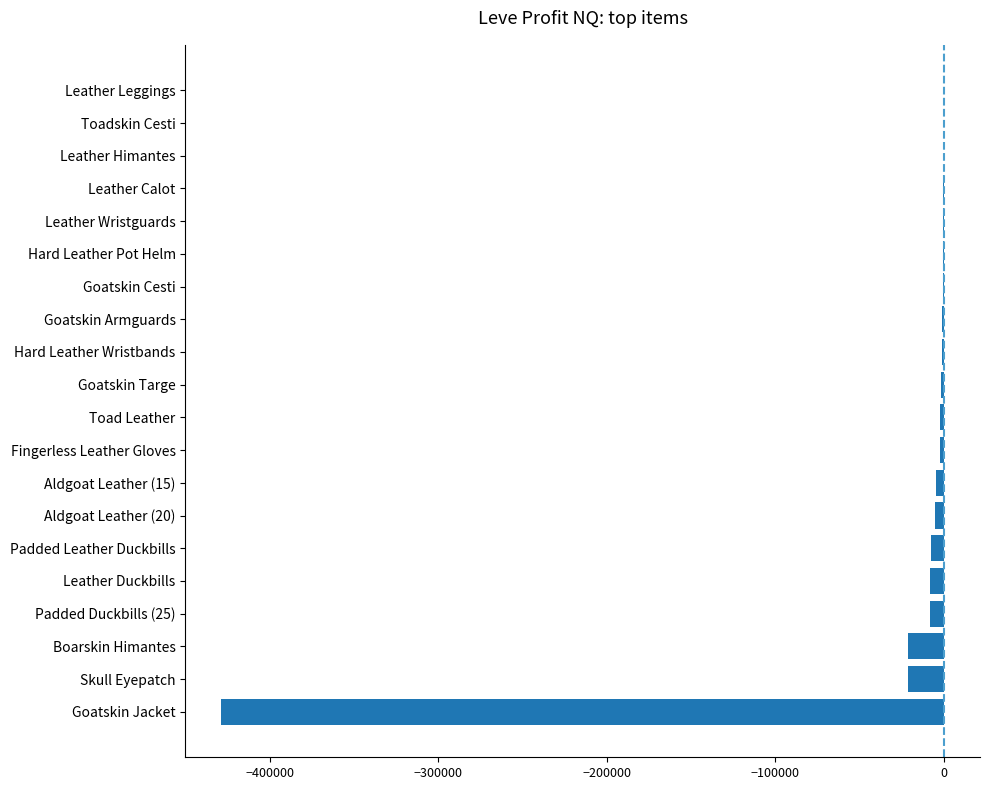

What is the minimum value shown in the chart?

-428502.0